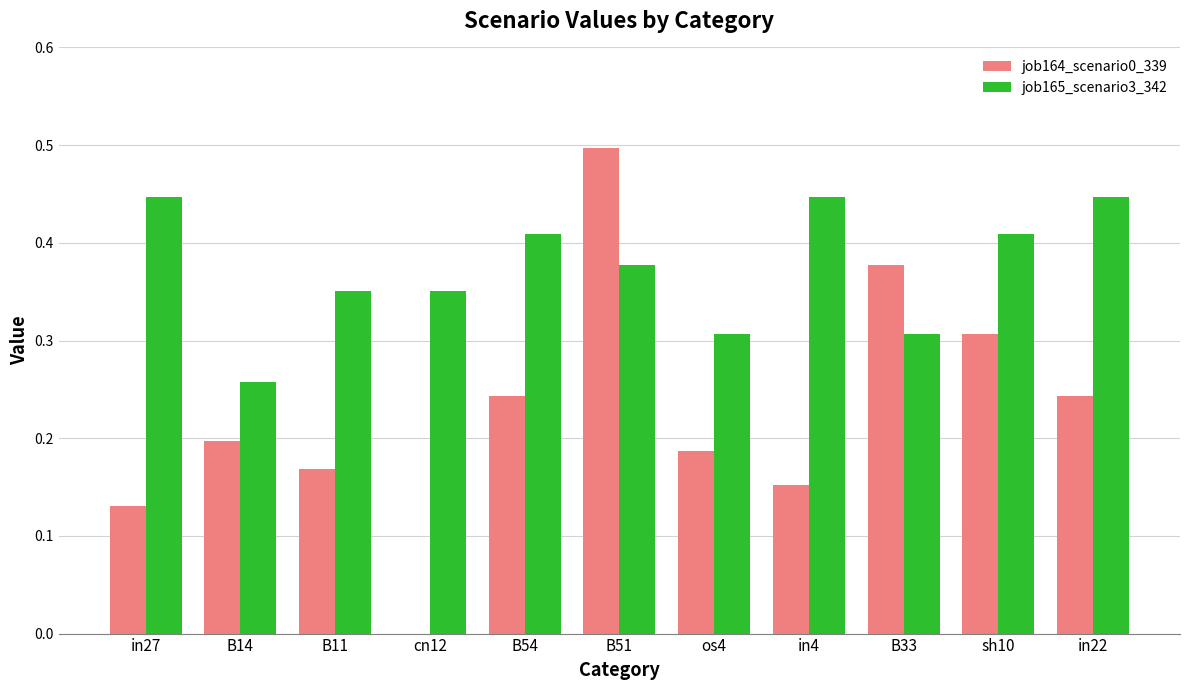

Is the value of job164_scenario0_339 at B11 greater than the value of job165_scenario3_342 at in4?

No